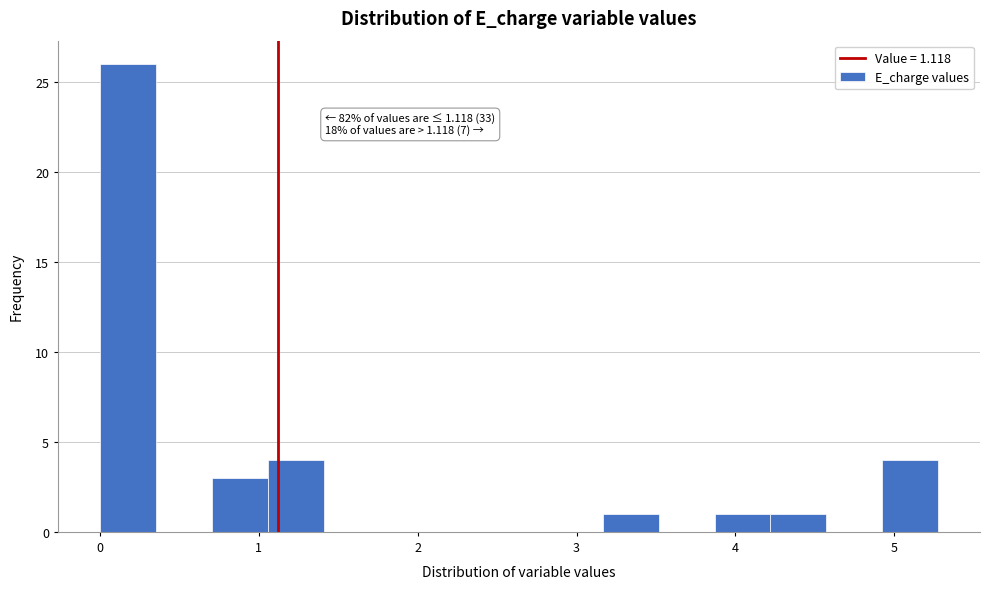

Around what value on the x-axis is the tallest bar? Give the approximate position of its centre, as read against the axis.

0.2